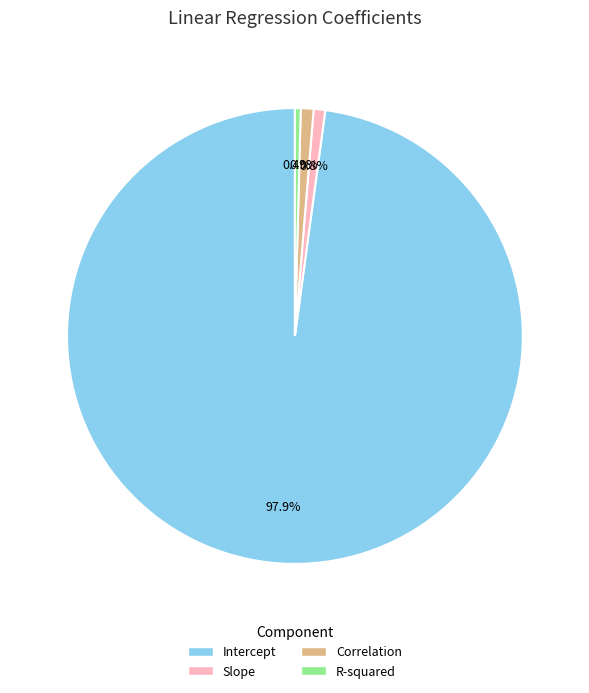

Count the number of slices in the pie.

4